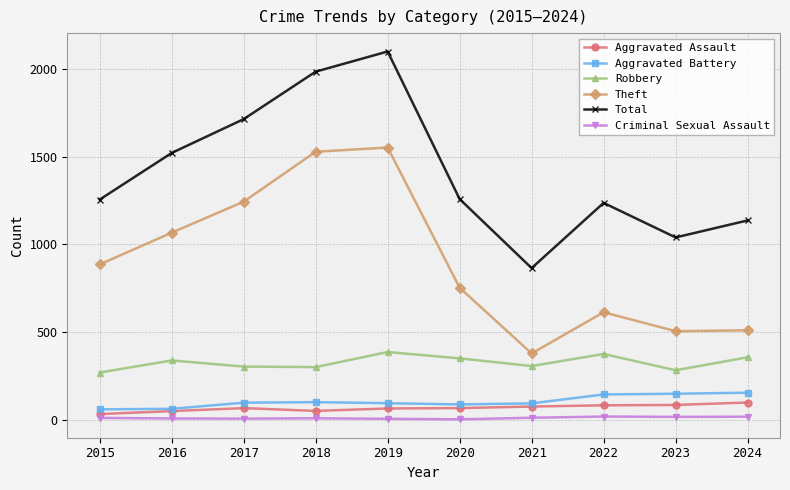

Between 2017 and 2020, which series saw the biggest shift?

Theft